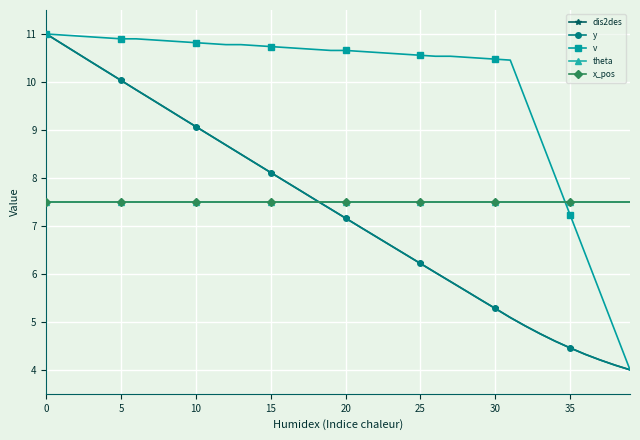

Is this an area chart (filled region under the line)?

No